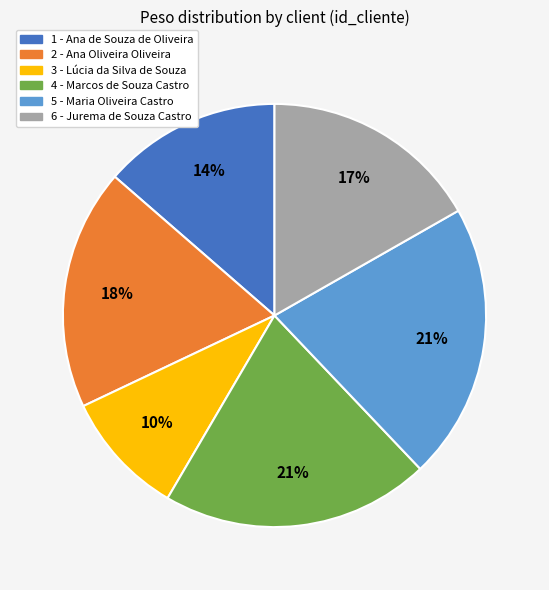

To the nearest percent, what is the average slice percentage?

17%